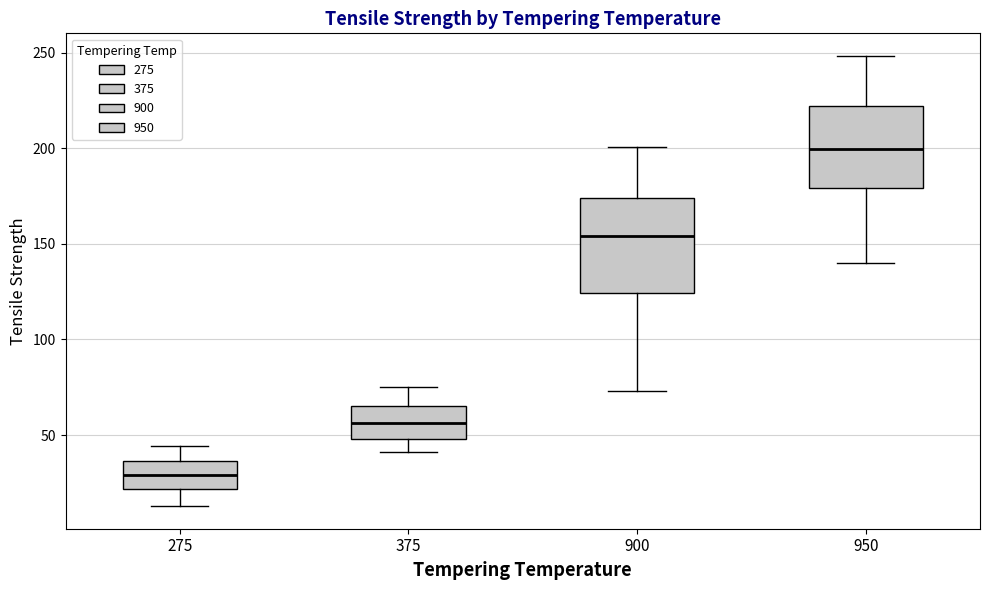

Reading left to right, transcribe this box plot: for each box, give where its median line is, the range the box spans, and where its two whiskers end, as read against the y-axis. The values are not printed on the chart, so give them approximately, as read against the axis.

275: median 30, box 20 to 35, whiskers 15 to 45
375: median 55, box 50 to 65, whiskers 40 to 75
900: median 155, box 125 to 175, whiskers 75 to 200
950: median 200, box 180 to 220, whiskers 140 to 250